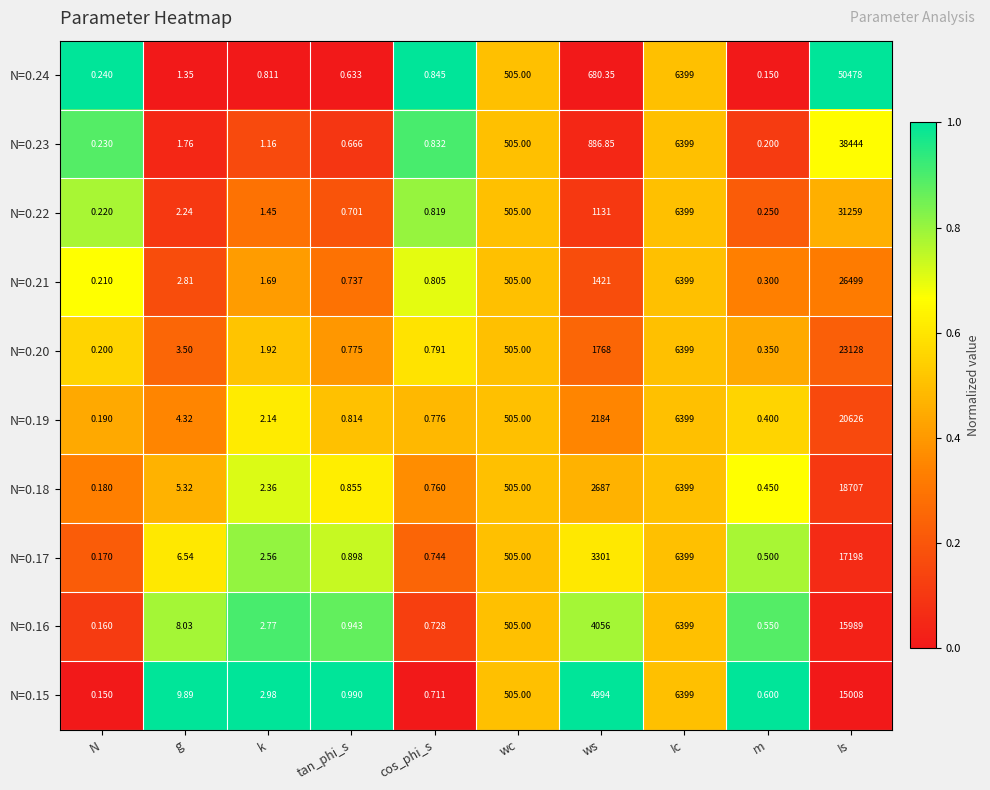

Which category has the highest value across all series?

Is